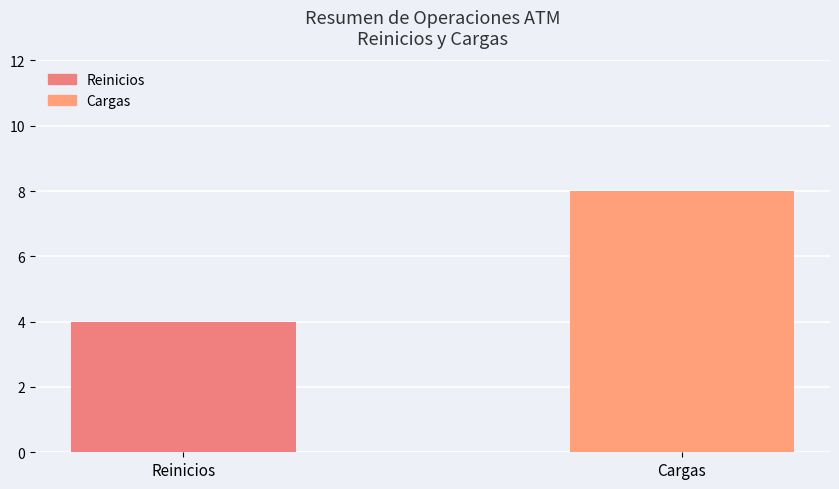

How many data points does each series have?

2